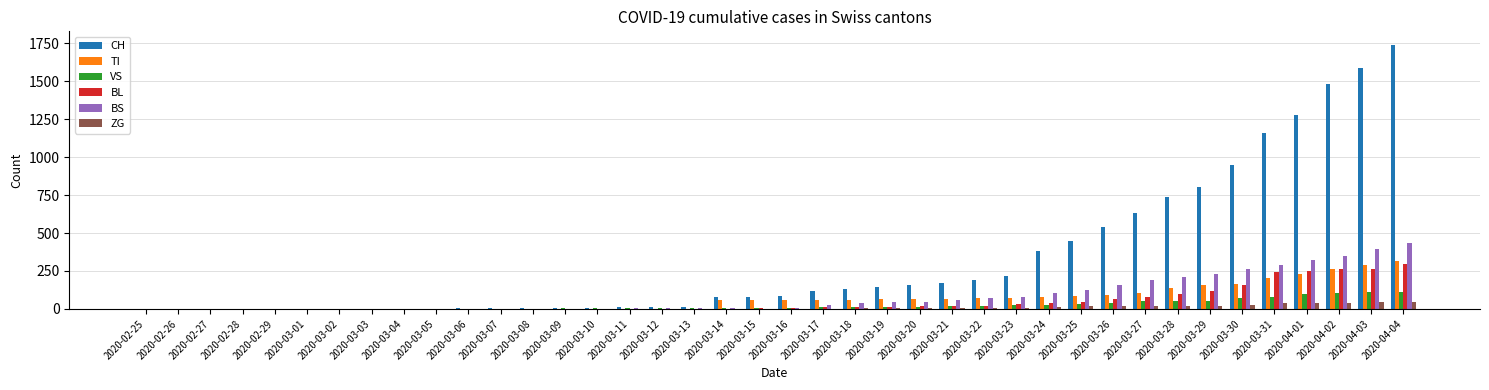

How many groups of bars are there?

40